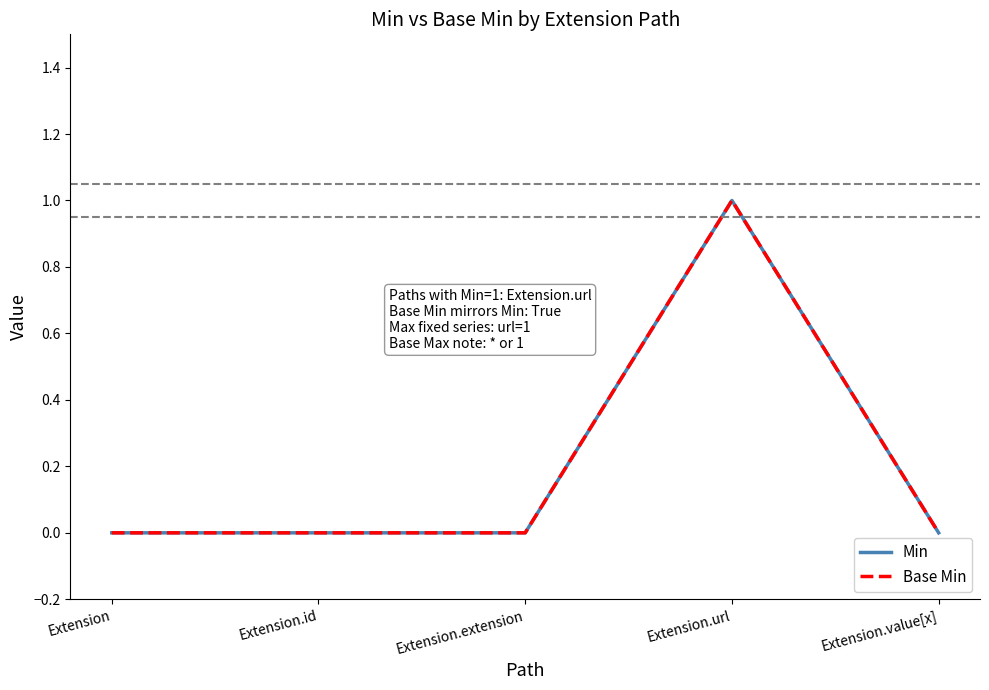

How many lines are shown in the chart?

2